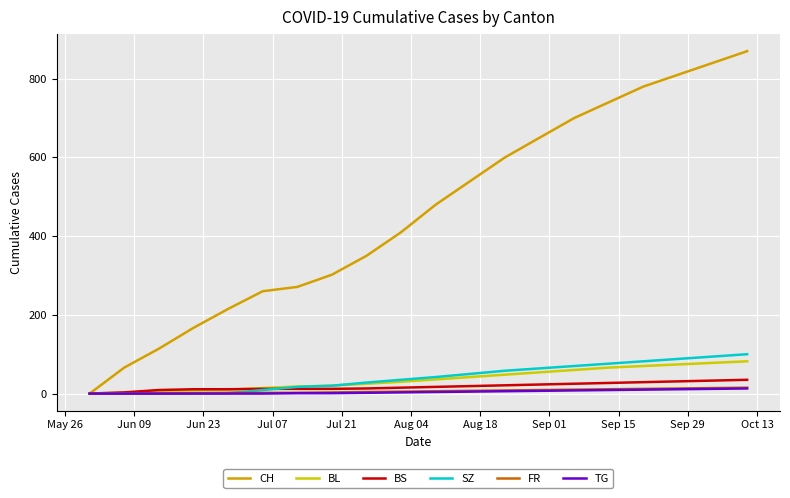

Which series has the largest range (max minus min)?

CH